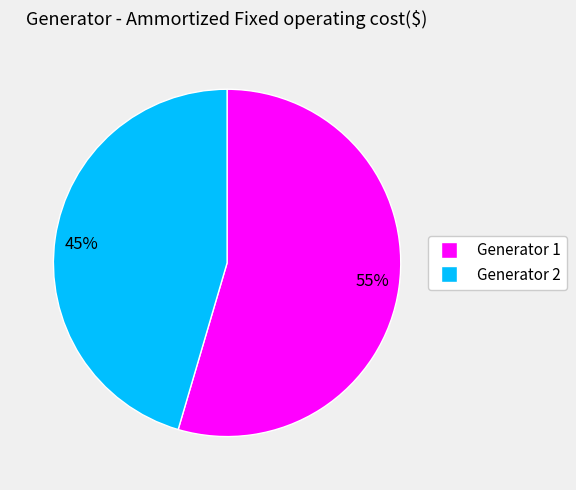

Which category has the biggest portion of the pie?

55%